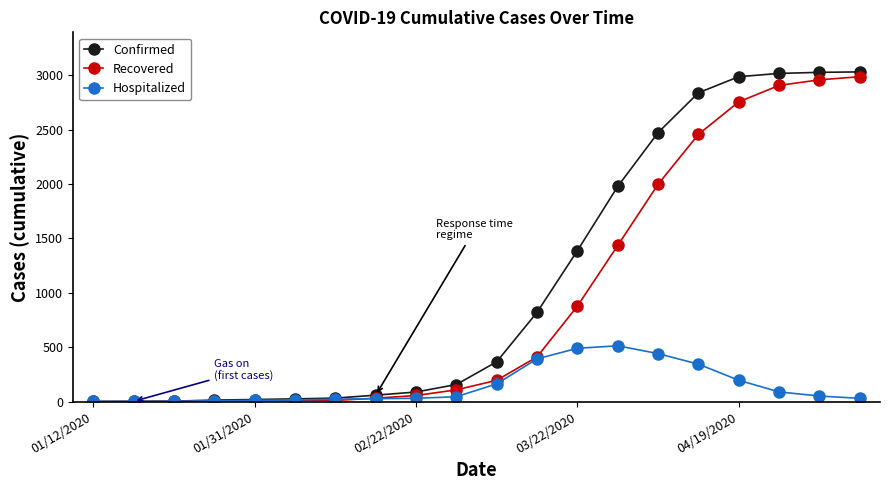

Which series has the widest spread of values?

Confirmed